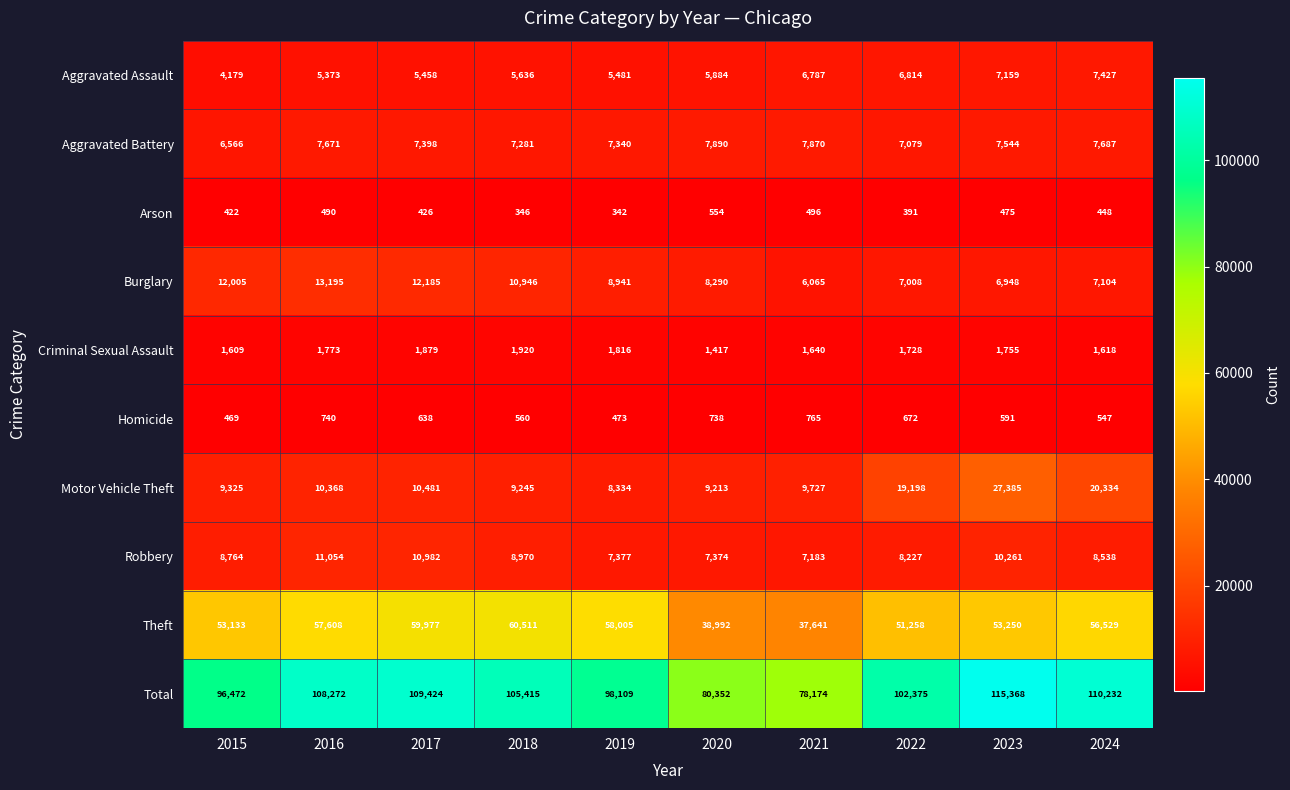

Which series has the largest total across all categories?

Total